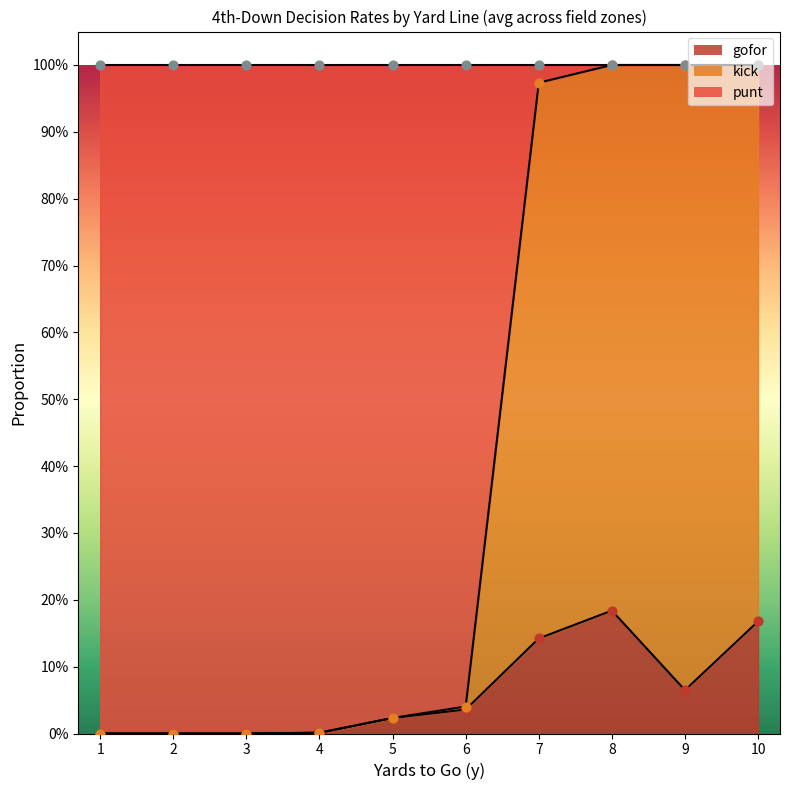

Is the value of gofor_pts at 6 greater than the value of kick_pts at 3?

Yes